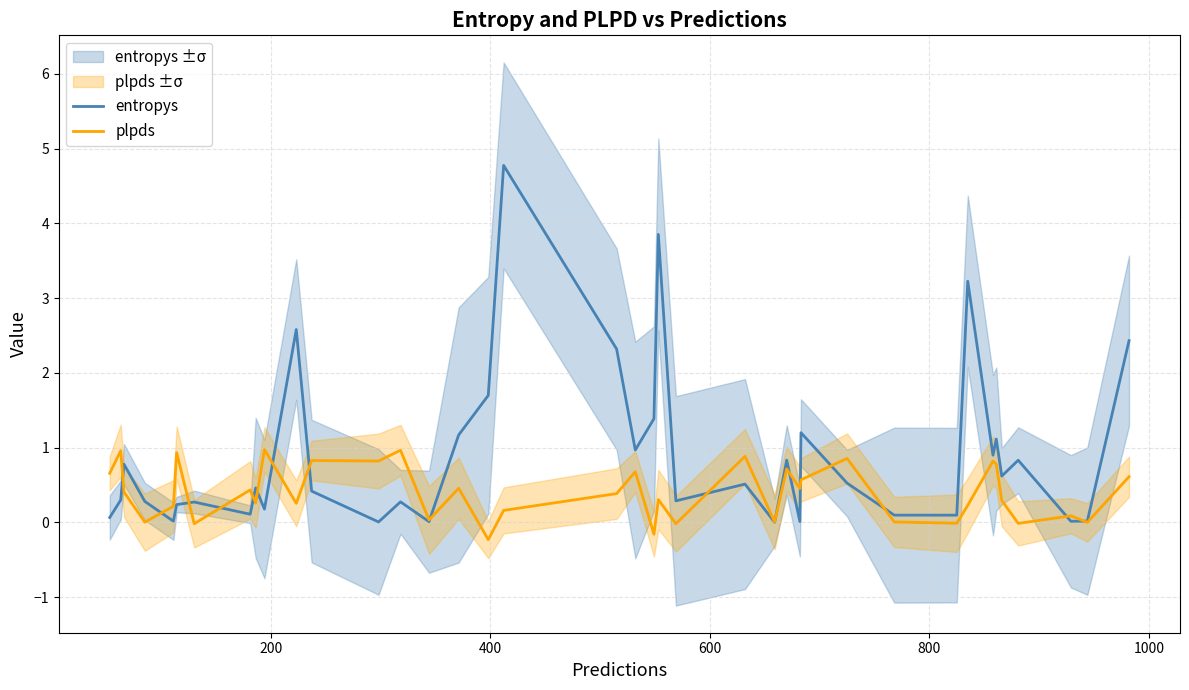

How many intersections are there between plpds and entropys?

17